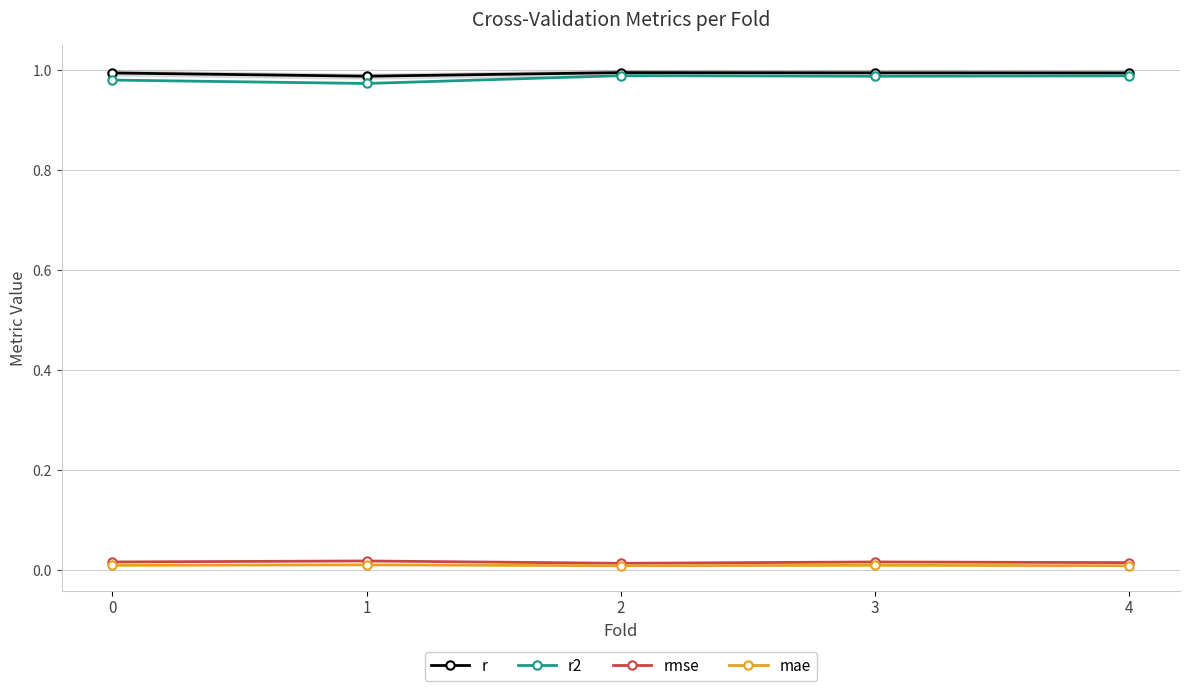

List the labels in order of rmse value, largest first.

1, 0, 3, 4, 2